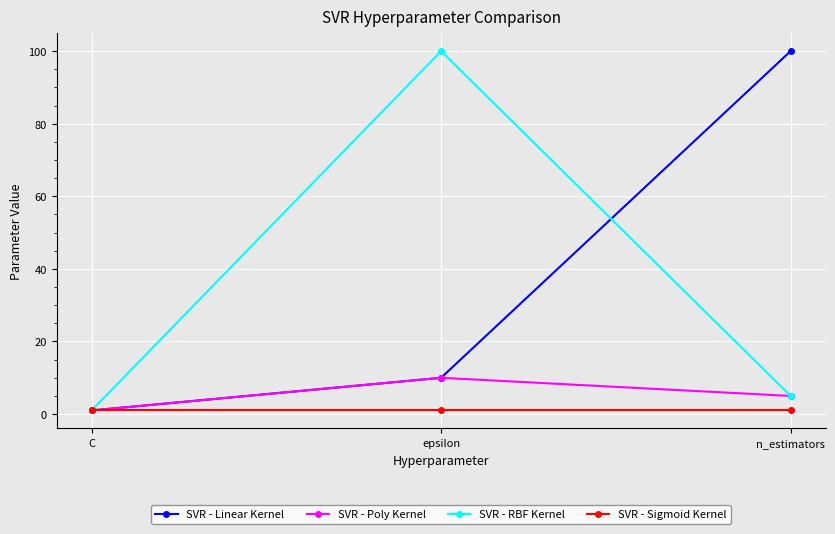

What is the average value of the SVR - Poly Kernel series?

5